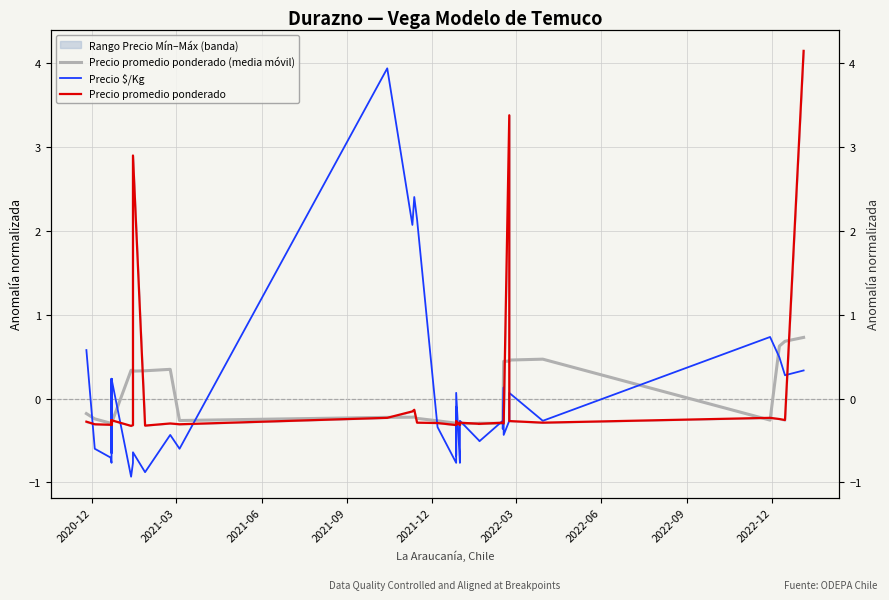

How many lines are shown in the chart?

3